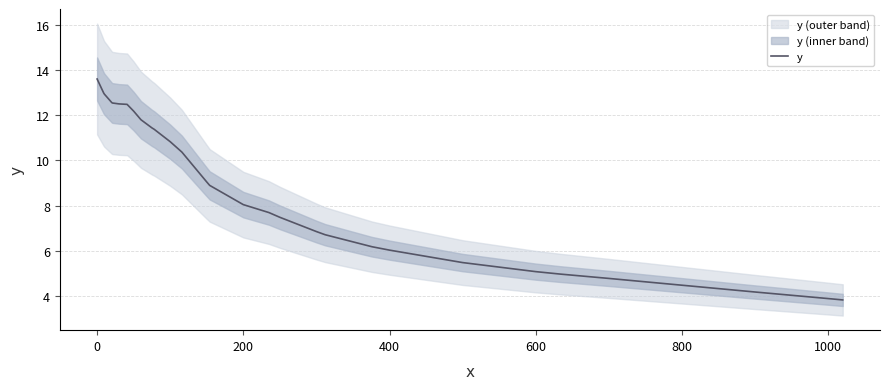

True or false: the data has more than 2 interior local peaks.

False